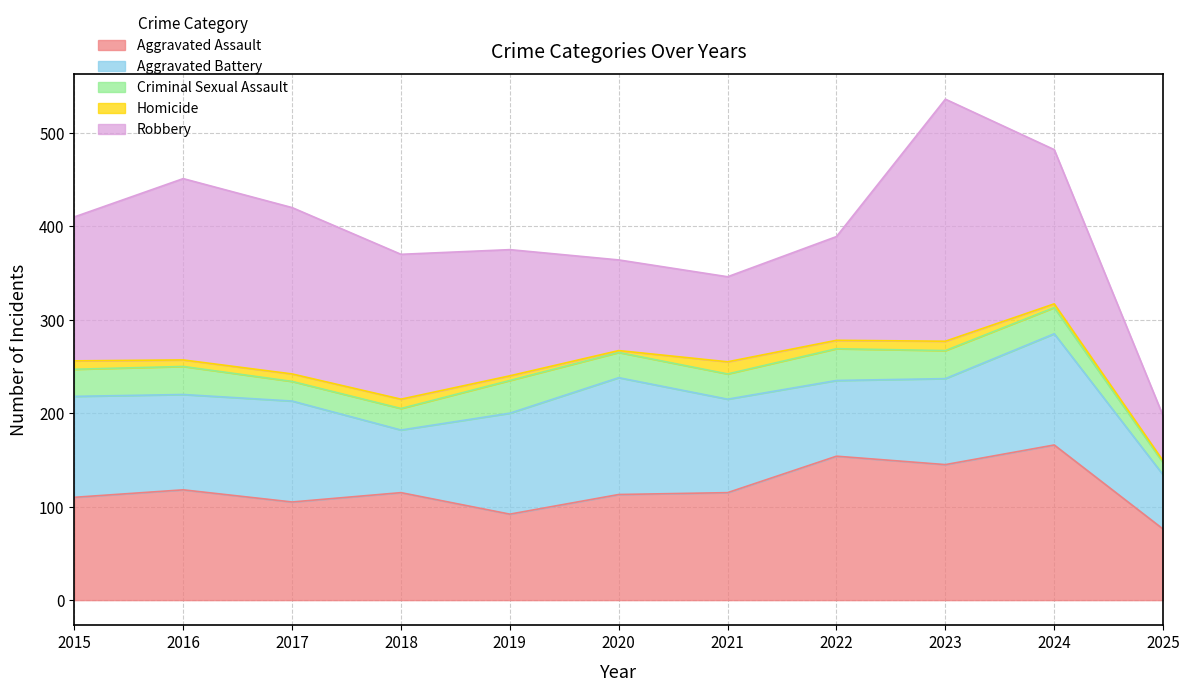

Where does the Aggravated Battery series first go above 102?

2015